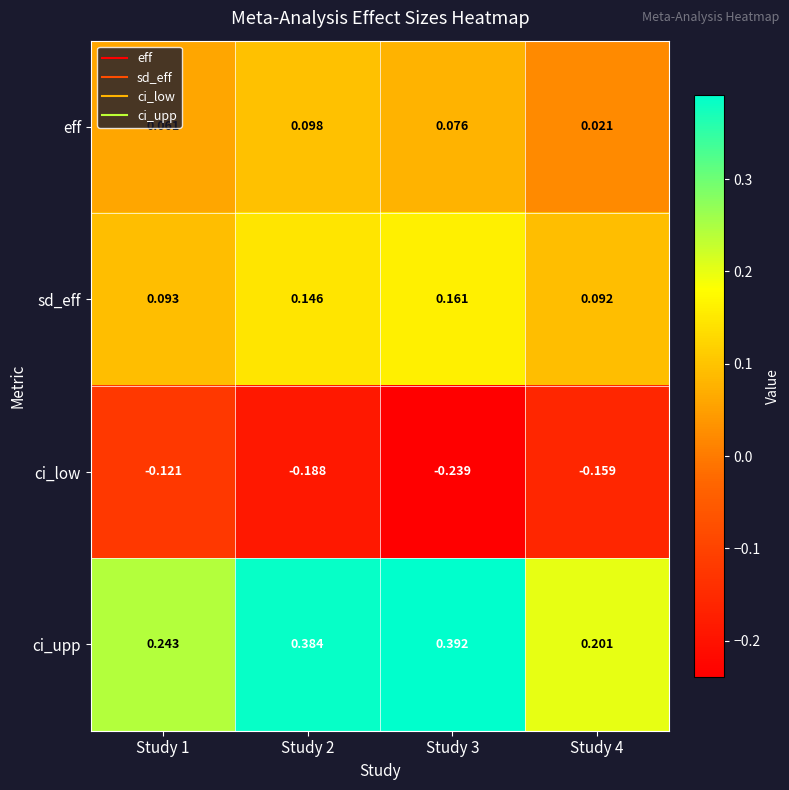

Which series changed the most between Study 1 and Study 4?

ci_upp